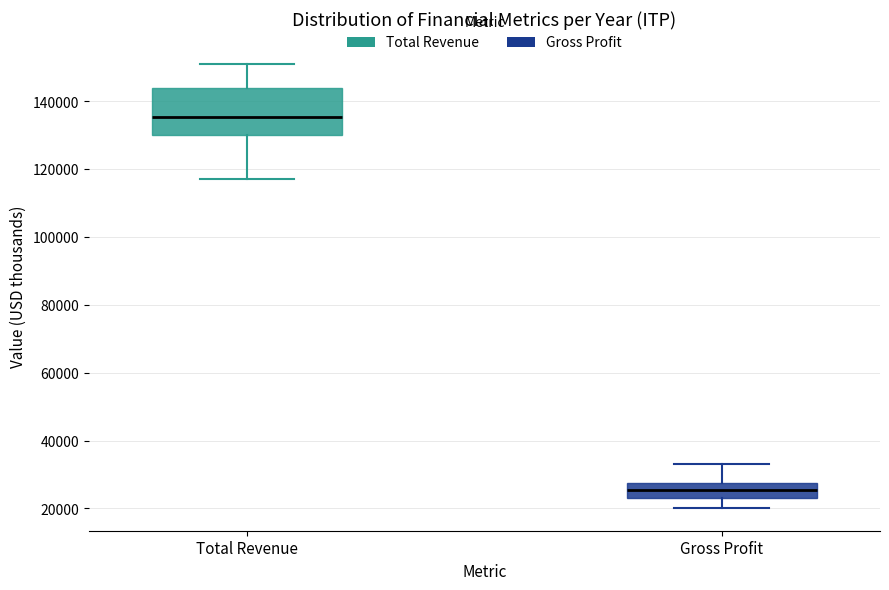

Comparing the boxes themselves (not the whiskers), which one is the tallest?

Total Revenue